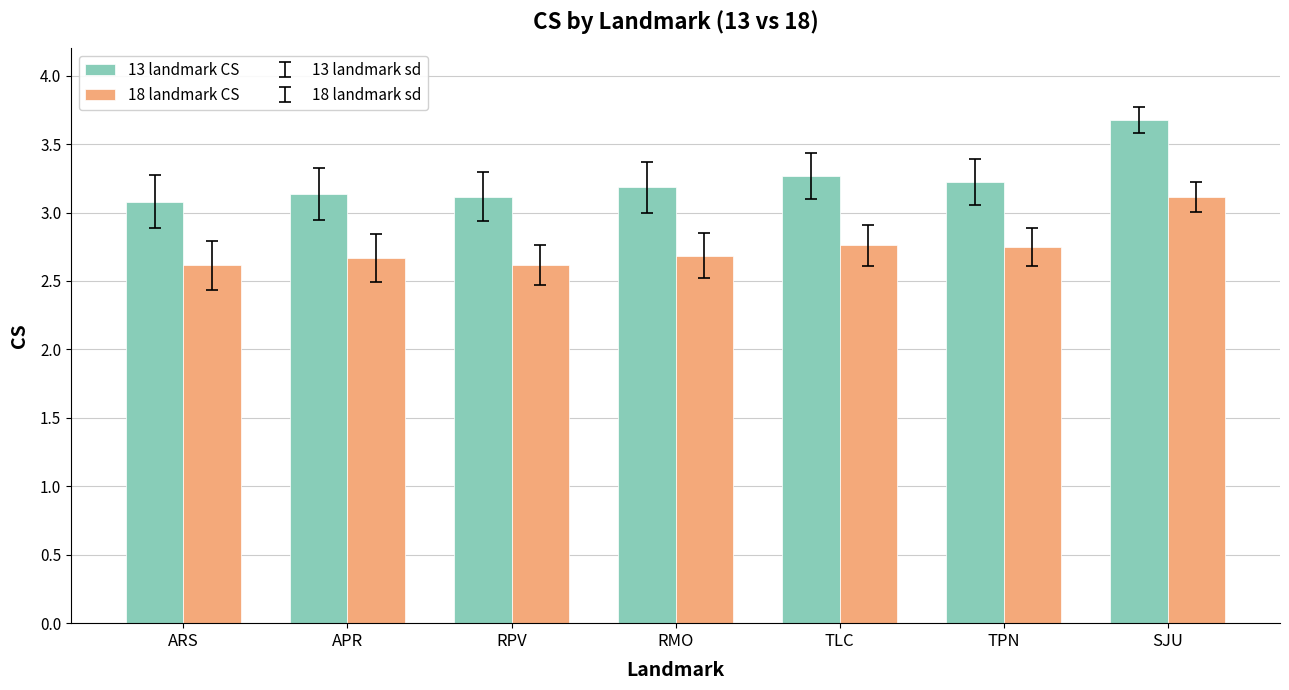

What position from the right is TLC?

3